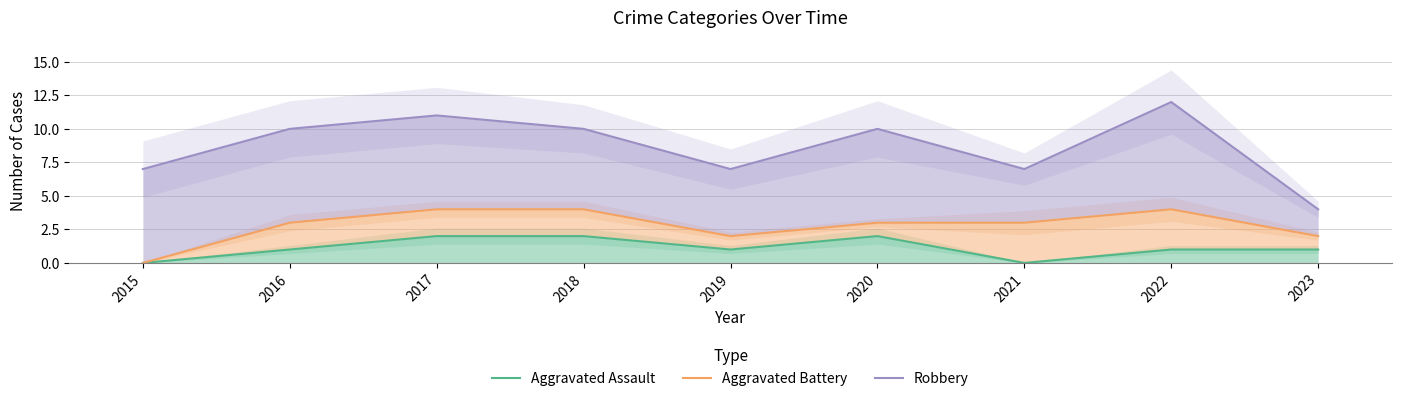

Reading left to right, list all the values displayed in this chart.

Aggravated Assault: 2015=0	2016=1	2017=2	2018=2	2019=1	2020=2	2021=0	2022=1	2023=1
Aggravated Battery: 2015=0	2016=3	2017=4	2018=4	2019=2	2020=3	2021=3	2022=4	2023=2
Robbery: 2015=7	2016=10	2017=11	2018=10	2019=7	2020=10	2021=7	2022=12	2023=4